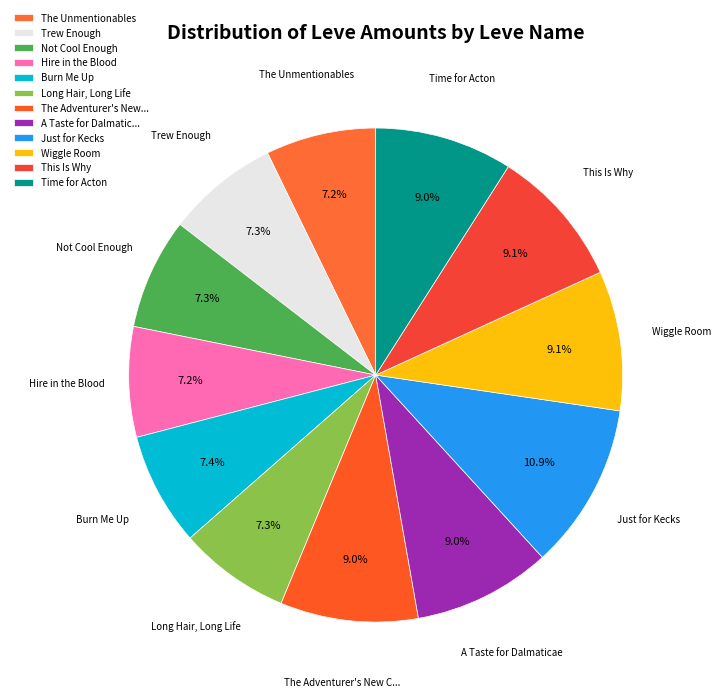

True or false: Time for Acton accounts for 9% of the total.

True